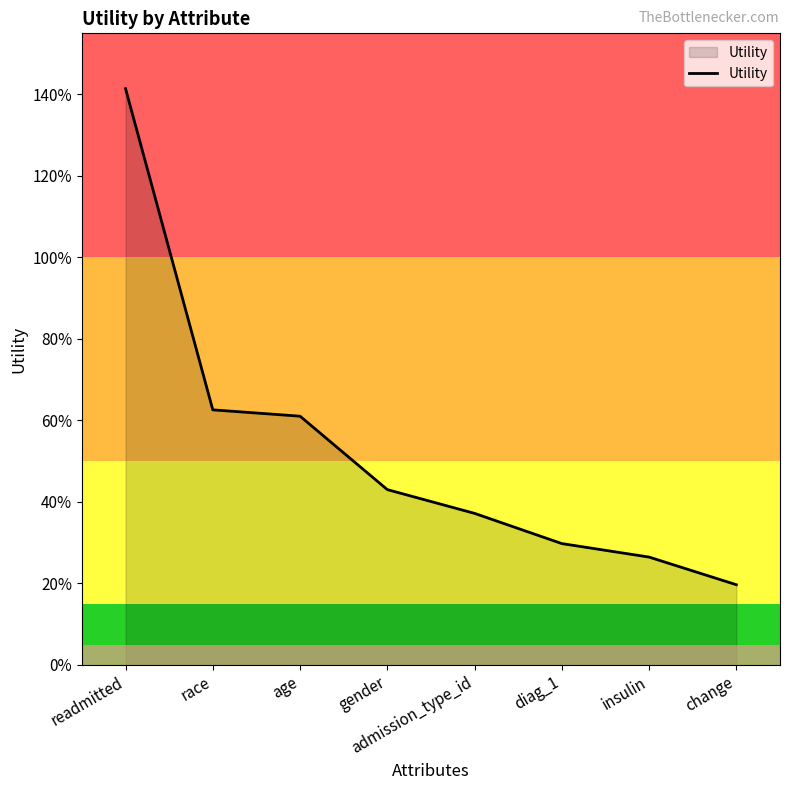

Is this an area chart (filled region under the line)?

Yes